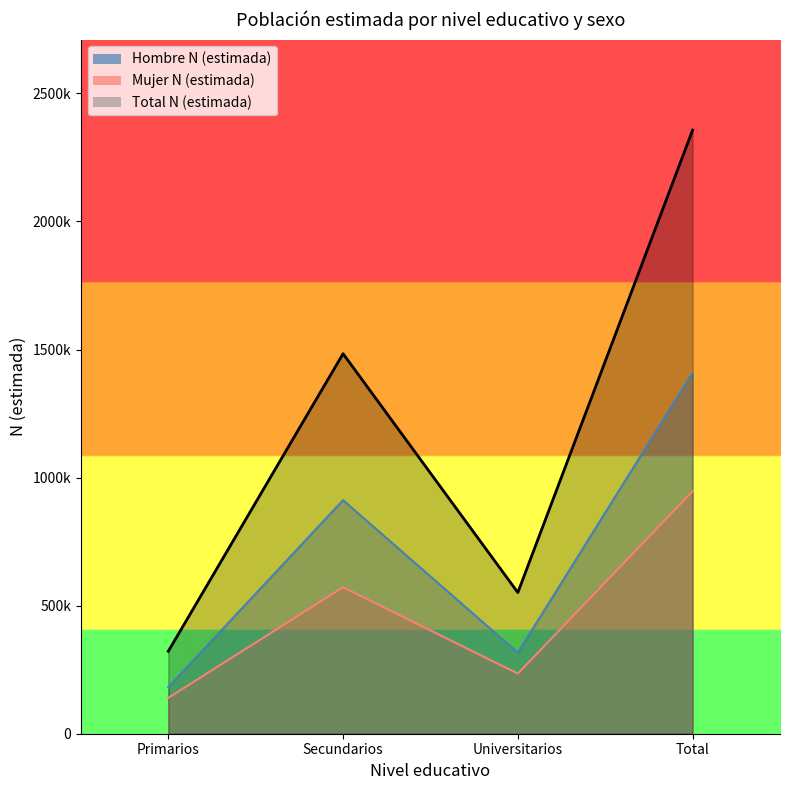

At how many categories does at least one series exceed 2207945?

1